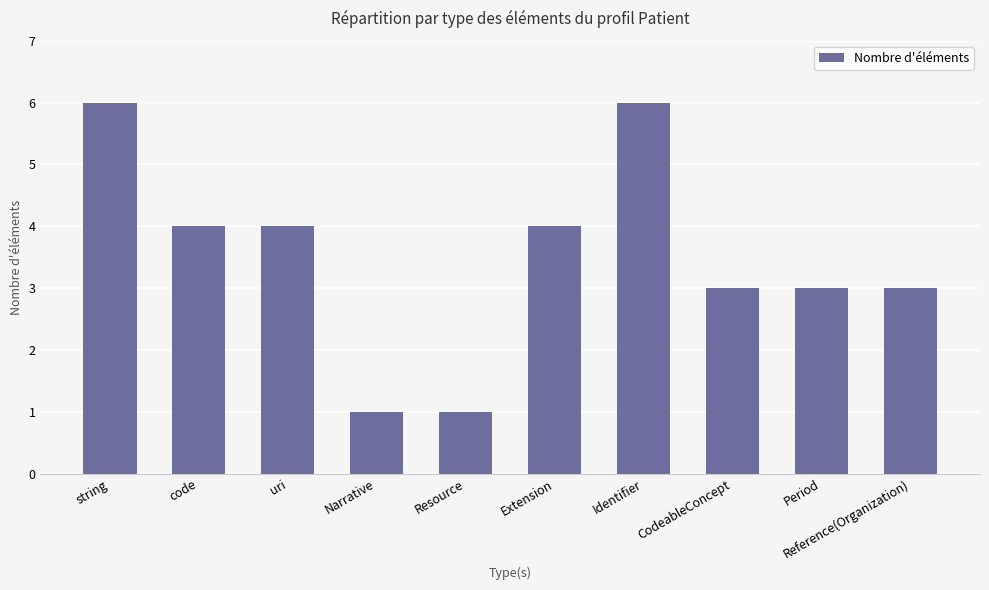

The chart shows a value of 4 at Period. True or false?

False